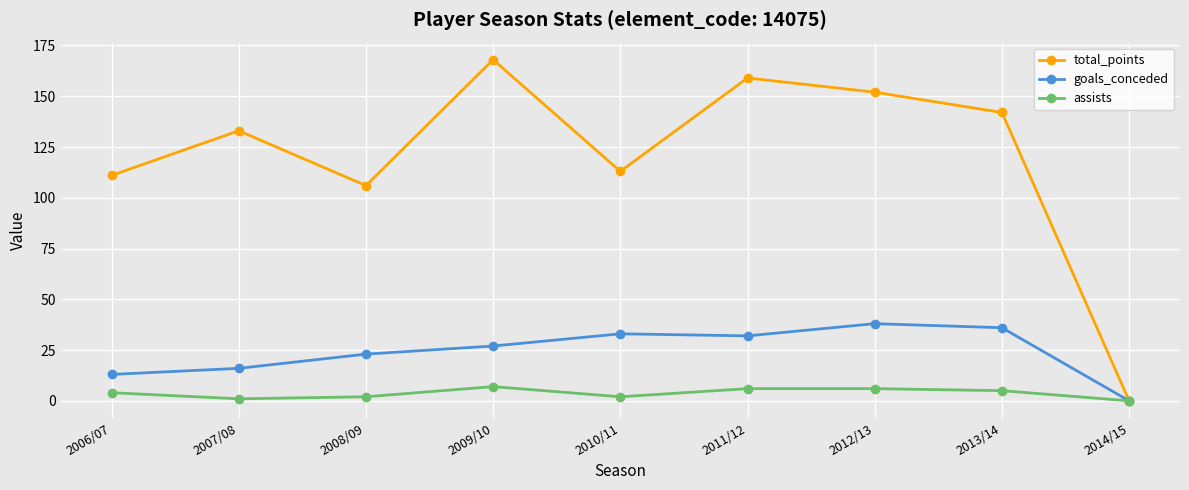

Reading left to right, list all the values displayed in this chart.

total_points: 2006/07=111	2007/08=133	2008/09=106	2009/10=168	2010/11=113	2011/12=159	2012/13=152	2013/14=142	2014/15=0
goals_conceded: 2006/07=13	2007/08=16	2008/09=23	2009/10=27	2010/11=33	2011/12=32	2012/13=38	2013/14=36	2014/15=0
assists: 2006/07=4	2007/08=1	2008/09=2	2009/10=7	2010/11=2	2011/12=6	2012/13=6	2013/14=5	2014/15=0